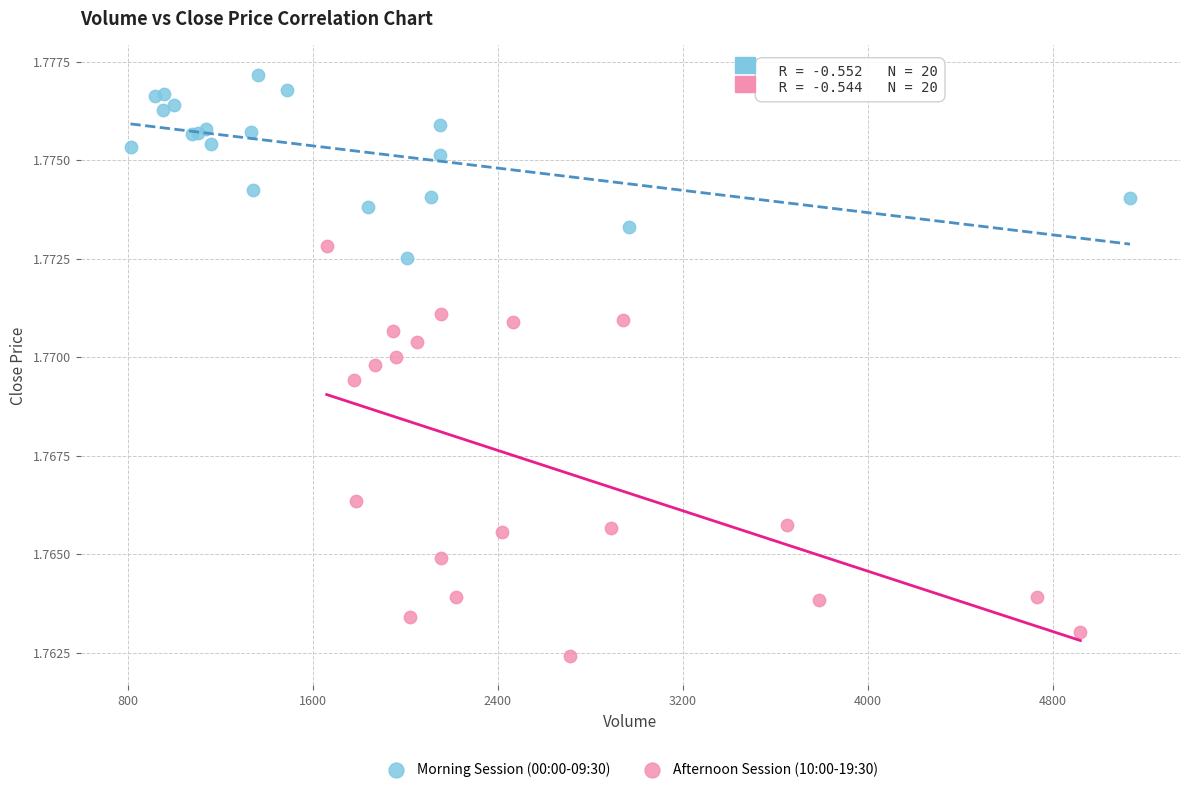

Which series has the widest spread of Y values?

Afternoon Session (10:00-19:30)